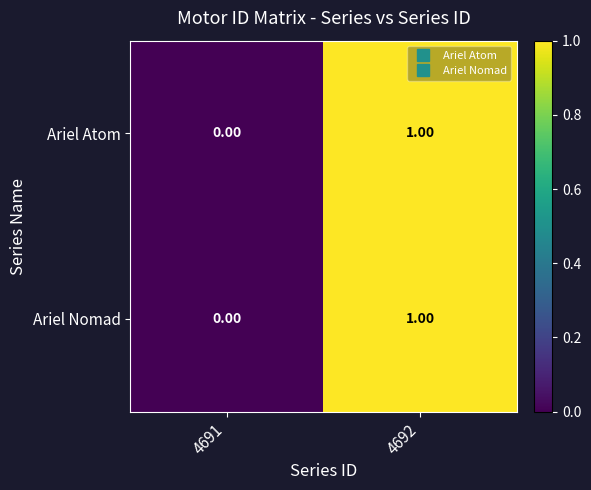

List the labels in order of Ariel Atom value, largest first.

4692, 4691